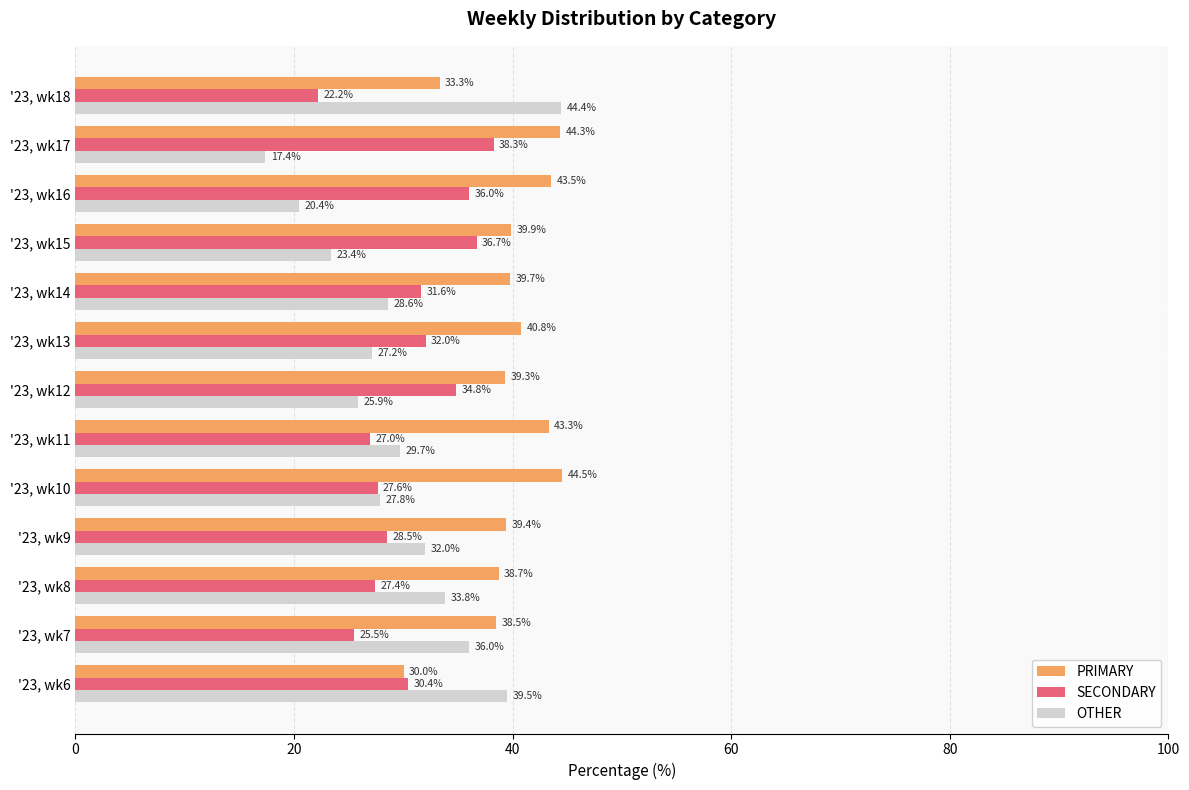

Rank the categories by OTHER value from lowest to highest.

'23, wk17, '23, wk16, '23, wk15, '23, wk12, '23, wk13, '23, wk10, '23, wk14, '23, wk11, '23, wk9, '23, wk8, '23, wk7, '23, wk6, '23, wk18